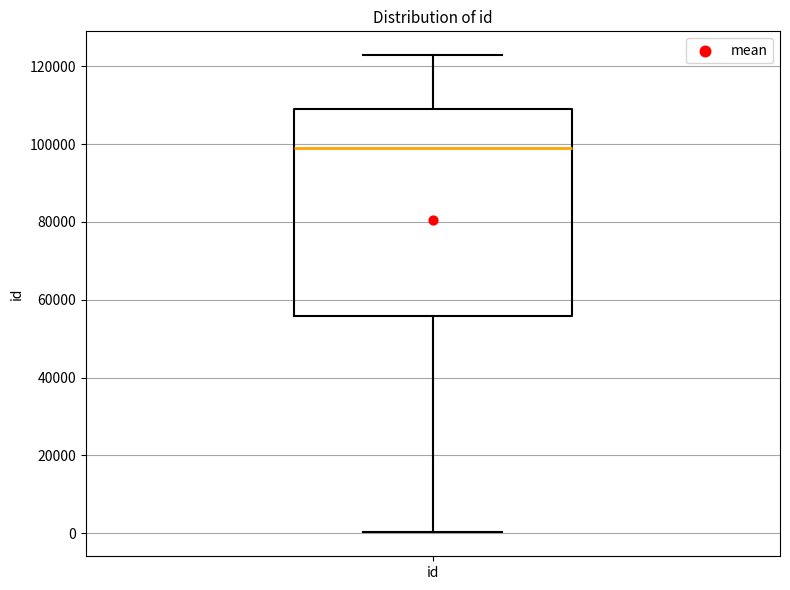

Read this box plot against the y-axis: the position of the median line, the range covered by the box, and the ends of both whiskers. The values are not printed on the chart, so give them approximately, as read against the axis.

median 98000, box 56000 to 110000, whiskers 0 to 122000